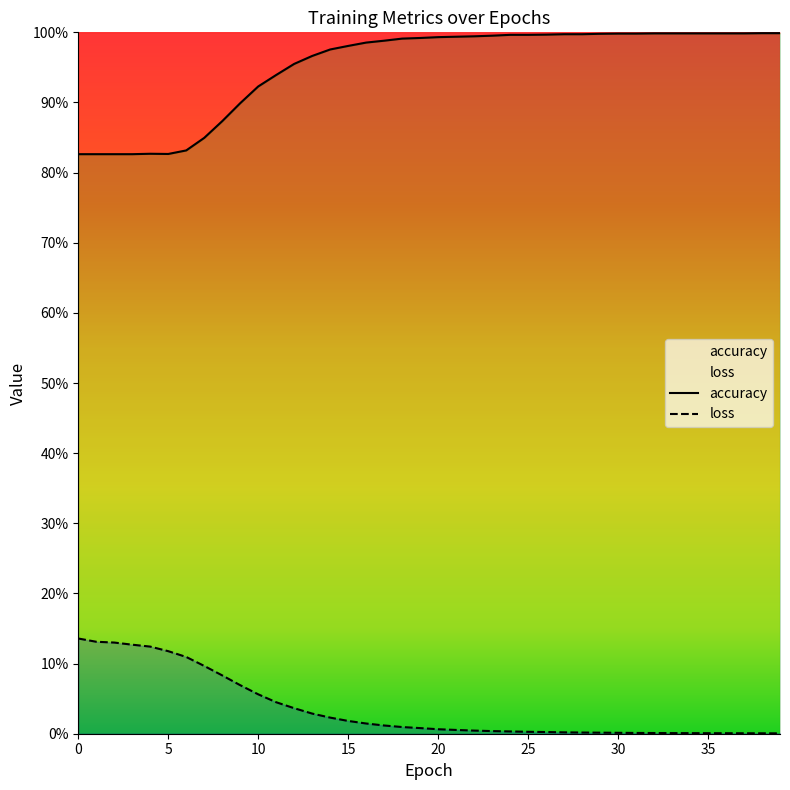

True or false: accuracy has more than 2 points higher than both neighbors.

False